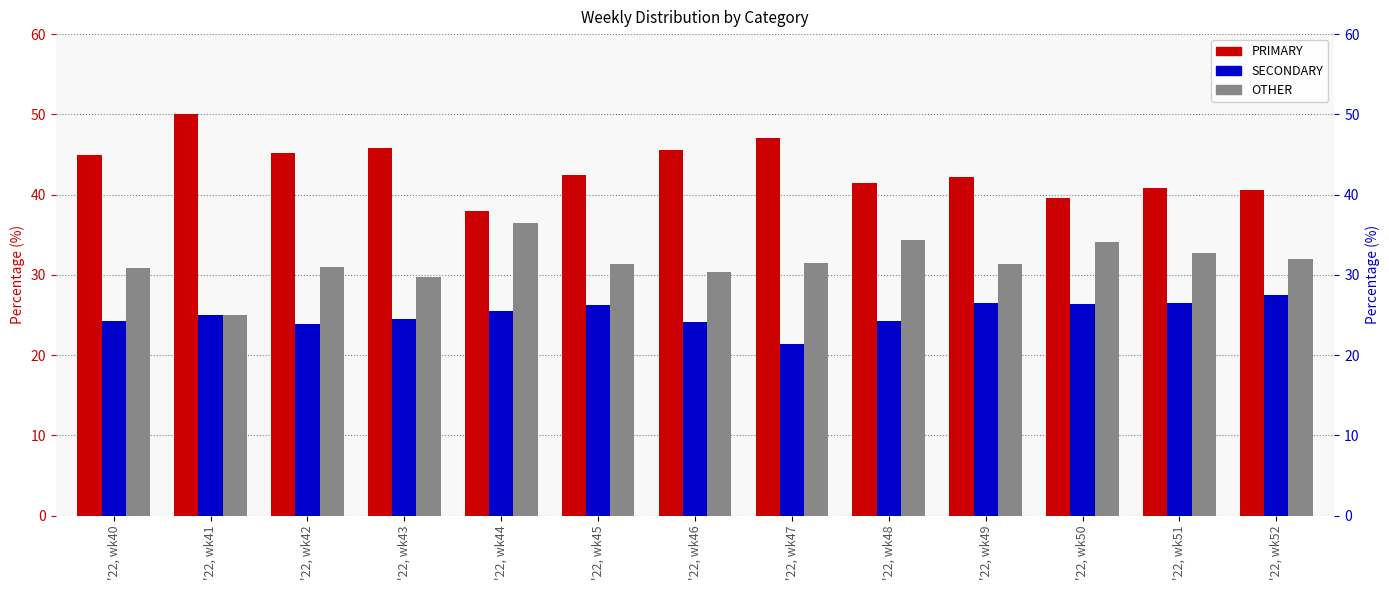

Rank the categories by OTHER value from highest to lowest.

'22, wk44, '22, wk48, '22, wk50, '22, wk51, '22, wk52, '22, wk47, '22, wk45, '22, wk49, '22, wk42, '22, wk40, '22, wk46, '22, wk43, '22, wk41